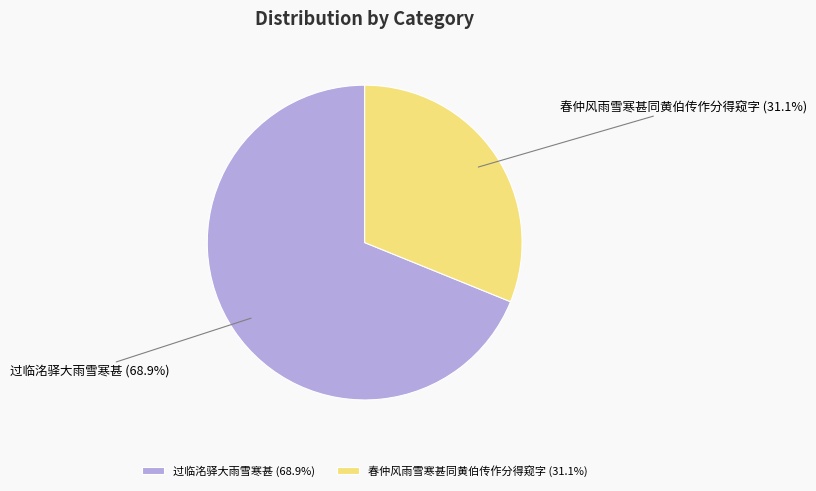

Rank the categories by value from lowest to highest.

春仲风雨雪寒甚同黄伯传作分得窥字, 过临洺驿大雨雪寒甚